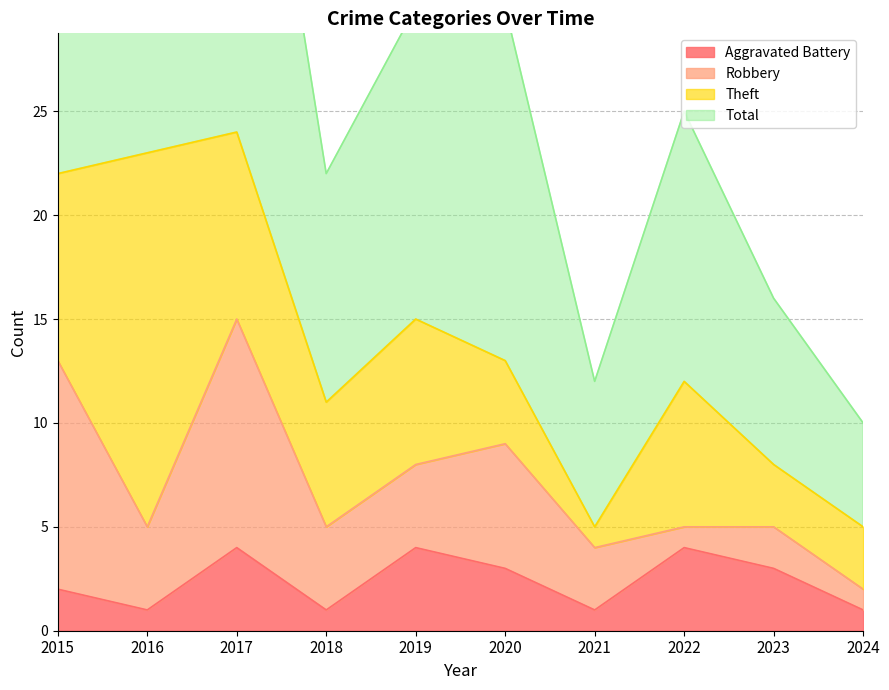

The Aggravated Battery series shows 6 at 2022. True or false?

False